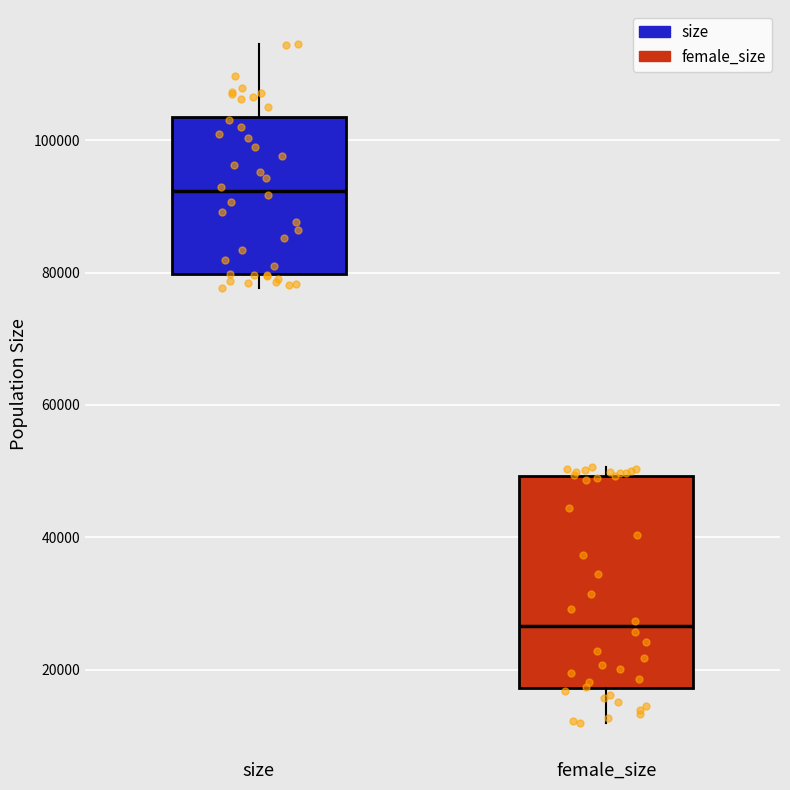

Reading left to right, read every box against the y-axis: the position of its median line, the range the box covers, and the ends of its whiskers. The values are not printed on the chart, so give them approximately, as read against the axis.

size: median 92000, box 80000 to 104000, whiskers 78000 to 114000
female_size: median 26000, box 18000 to 50000, whiskers 12000 to 50000 (just above the box's upper edge)